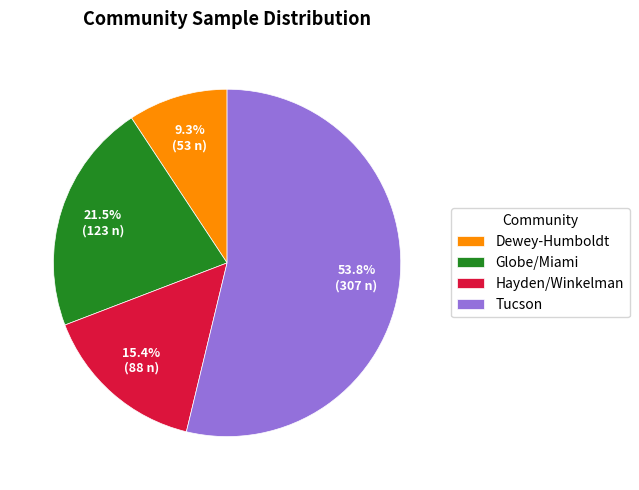

What is the ratio of the value at Tucson to the value at Hayden/Winkelman?

3.5